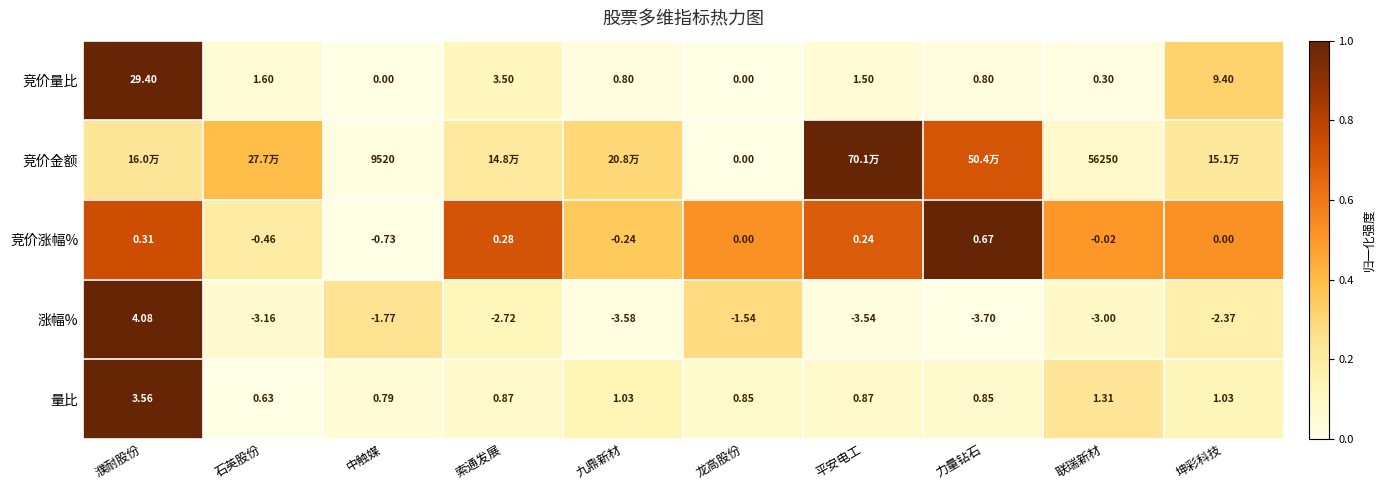

Is the value of 竞价涨幅% at 九鼎新材 greater than the value of 竞价量比 at 九鼎新材?

No